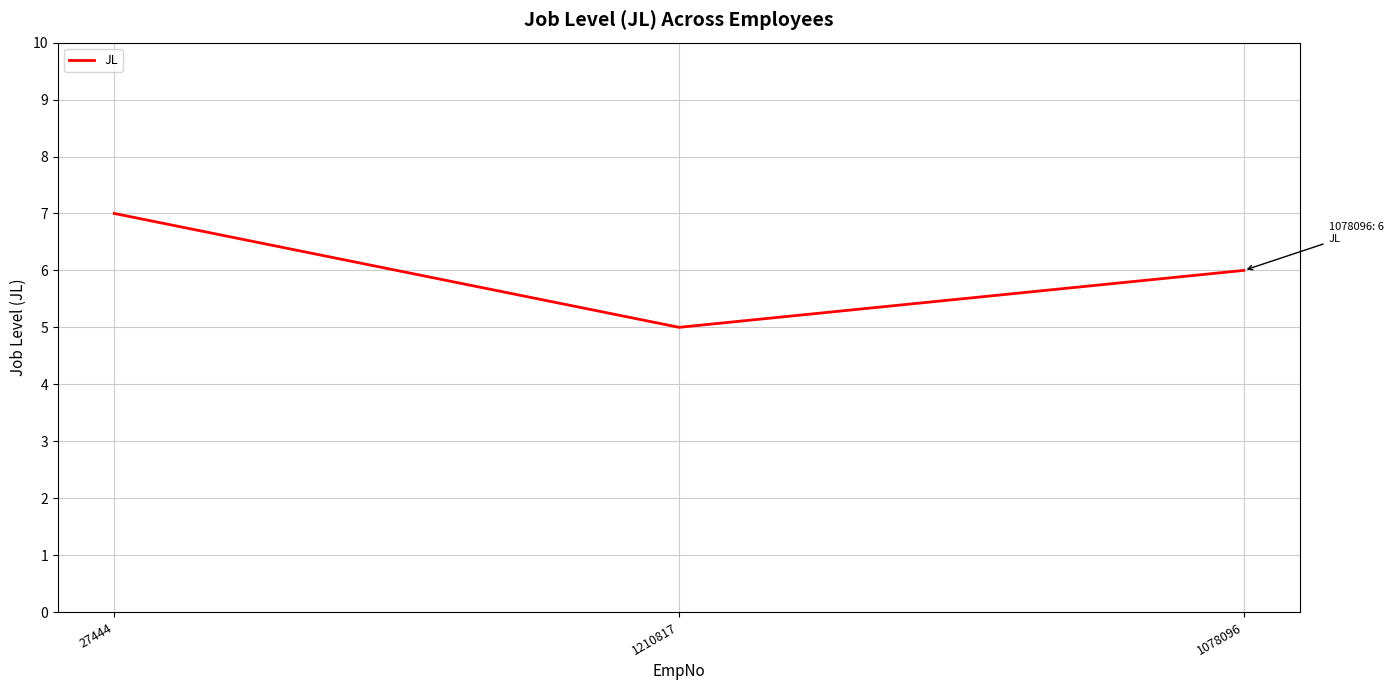

Rank the categories by value from highest to lowest.

27444, 1078096, 1210817